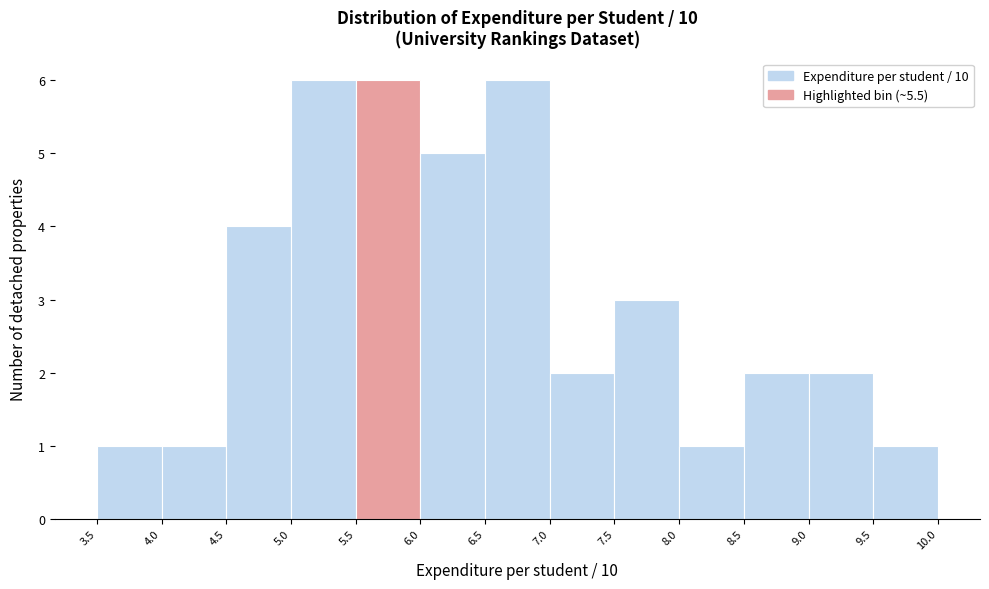

Reading left to right, list every bar in this chart as the range it spans on the x-axis followed by its height. The values are not printed on the chart, so give them approximately, as read against the axis.

3.5 to 4.0: 1
4.0 to 4.5: 1
4.5 to 5.0: 4
5.0 to 5.5: 6
5.5 to 6.0: 6
6.0 to 6.5: 5
6.5 to 7.0: 6
7.0 to 7.5: 2
7.5 to 8.0: 3
8.0 to 8.5: 1
8.5 to 9.0: 2
9.0 to 9.5: 2
9.5 to 10.0: 1